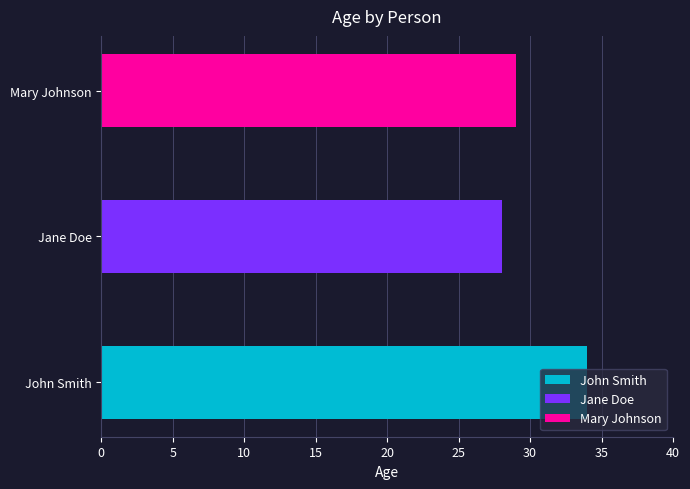

What is the difference between the values at Jane Doe and John Smith?

6